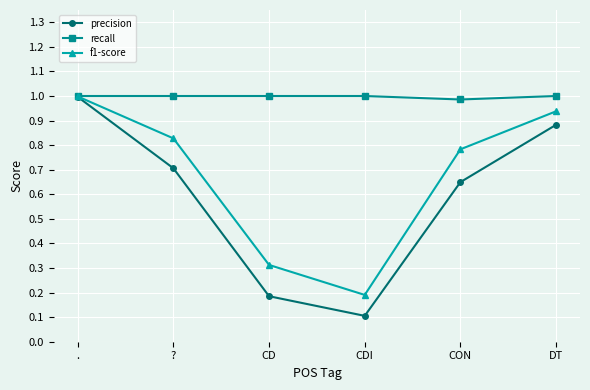

Which category has the lowest value in the precision series?

CDI